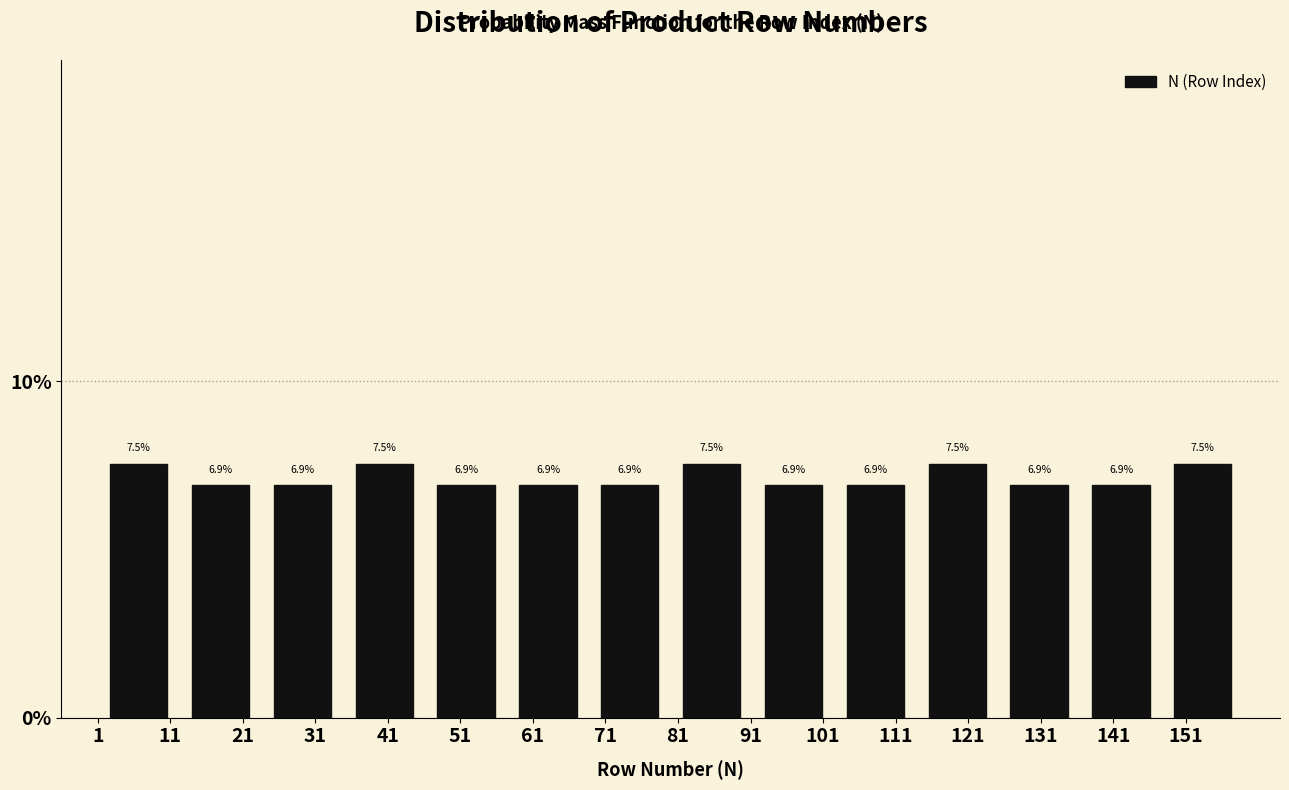

Reading left to right, transcribe this chart: for each bar, give the range it covers on the x-axis and its height. The bar edges are not printed on the chart, so give them approximately, as read against the axis.

1 to 12: 7.5
12 to 24: 6.9
24 to 35: 6.9
35 to 46: 7.5
46 to 57: 6.9
57 to 69: 6.9
69 to 80: 6.9
80 to 91: 7.5
91 to 103: 6.9
103 to 114: 6.9
114 to 125: 7.5
125 to 136: 6.9
136 to 148: 6.9
148 to 159: 7.5